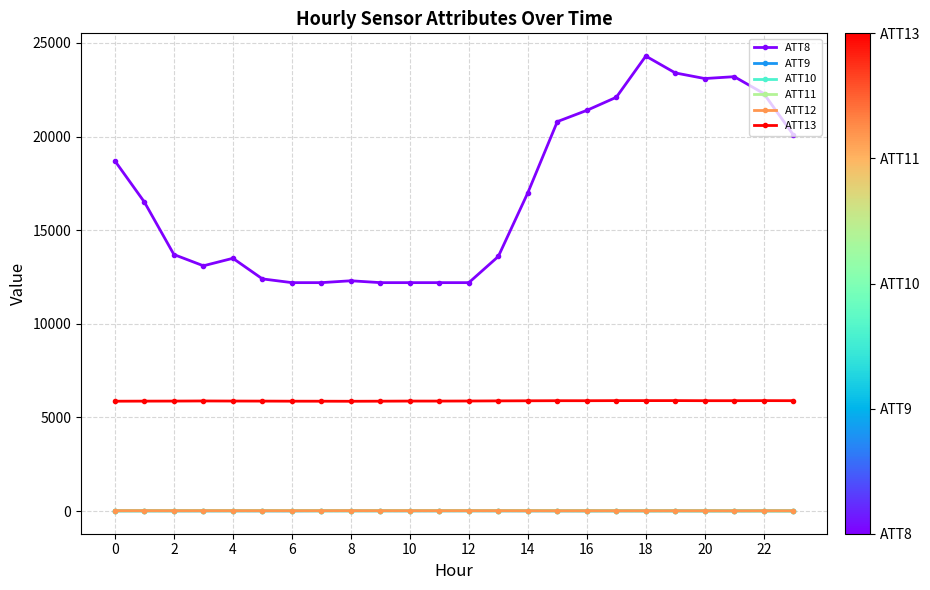

Which series has the widest spread of values?

ATT8